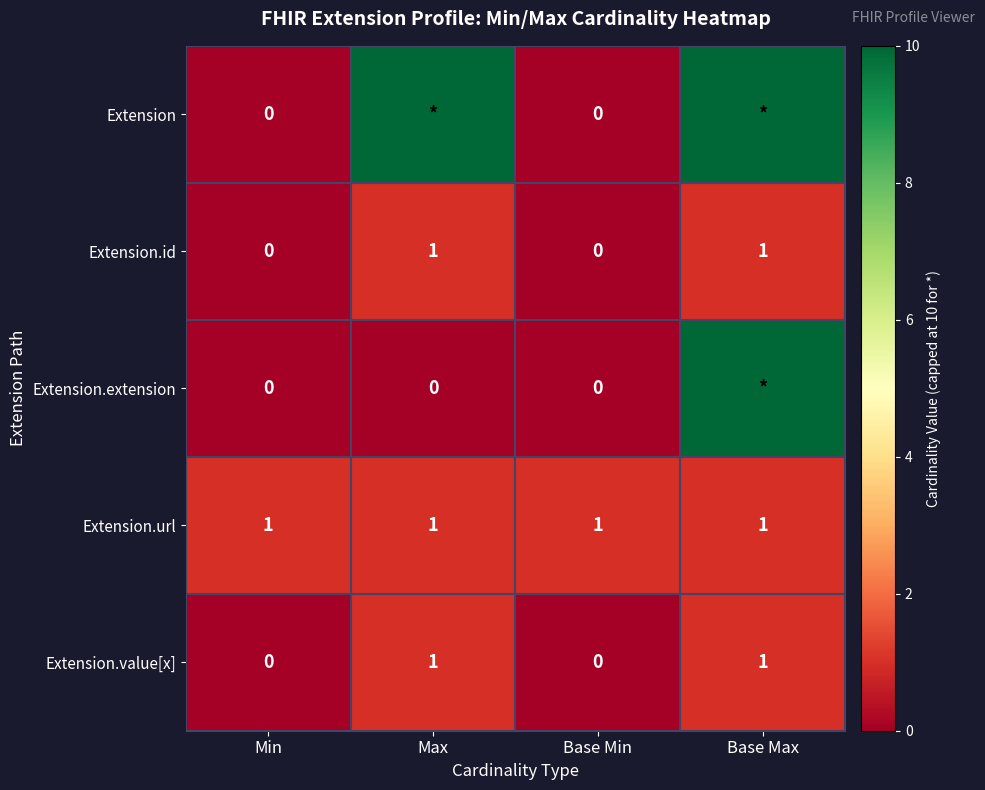

True or false: Extension.url has a value of 1 at Min.

True